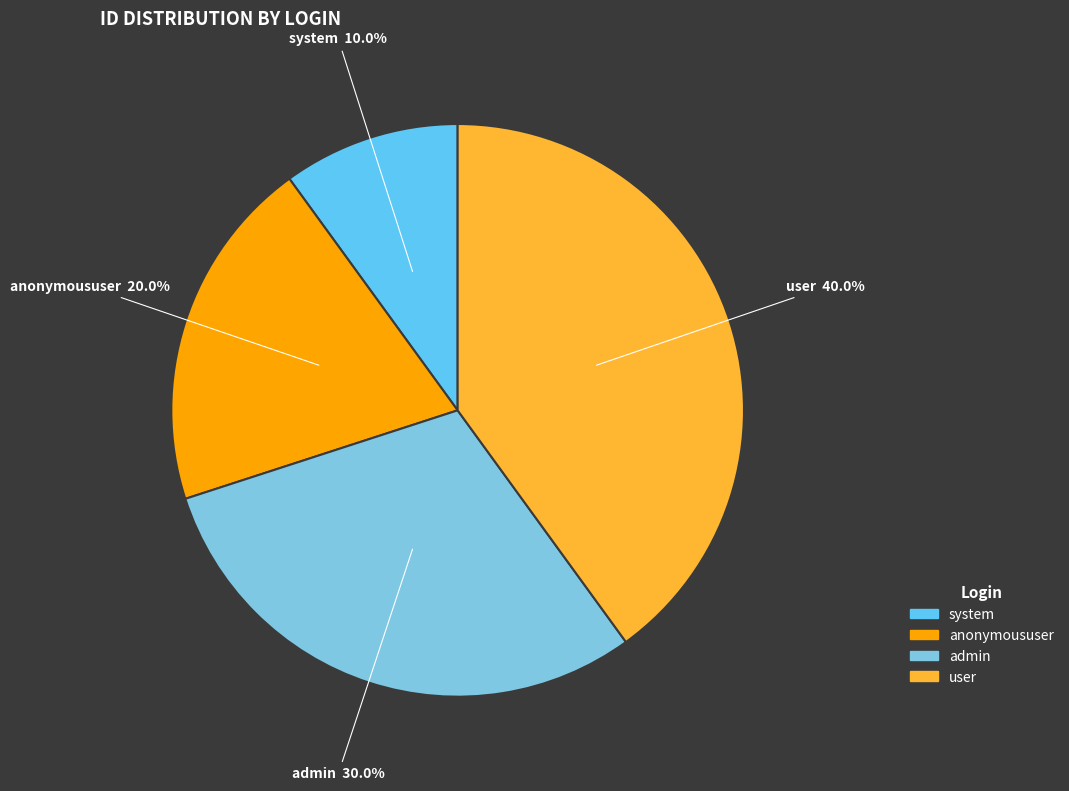

To the nearest percent, what percentage of the pie is admin?

30%